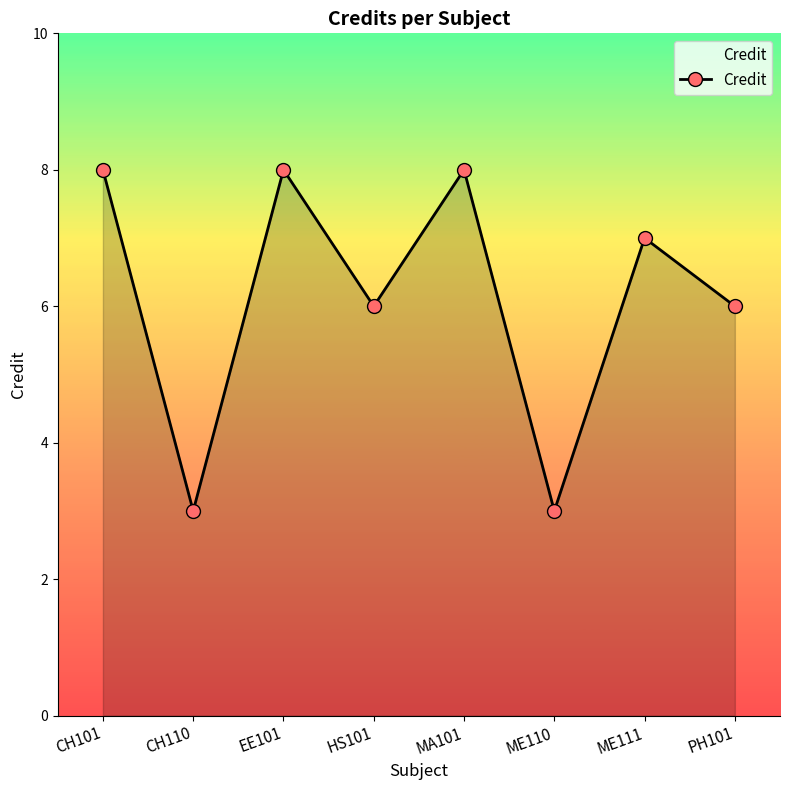

How many lines are shown in the chart?

1